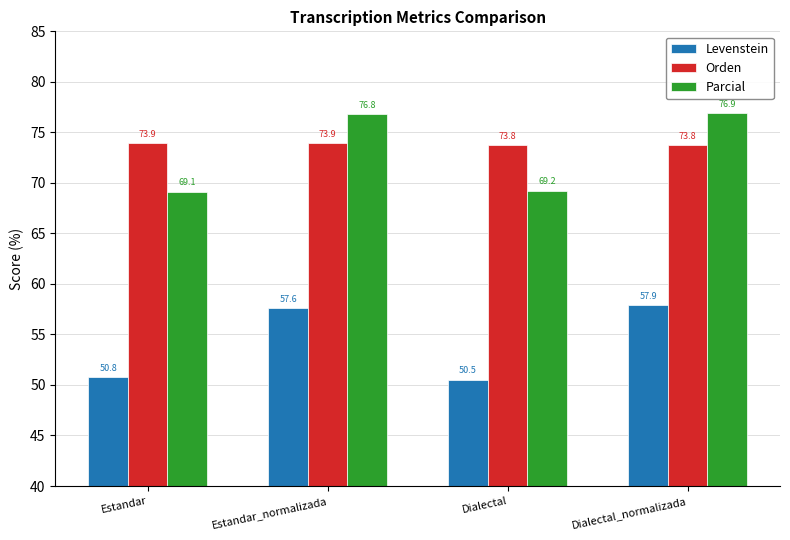

How many groups of bars are there?

4